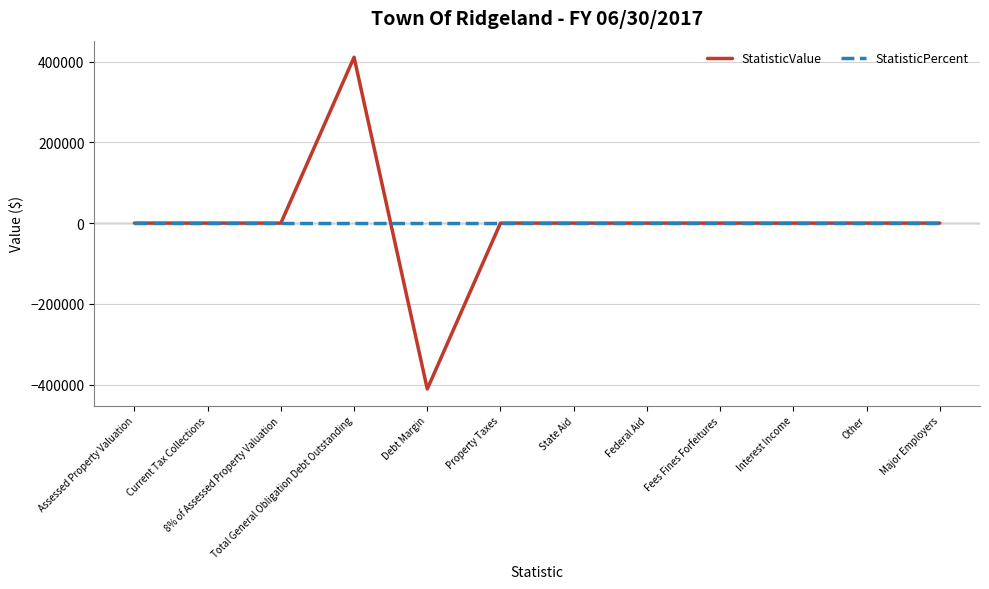

At which category is the sum across all series the highest?

Total General Obligation Debt Outstanding